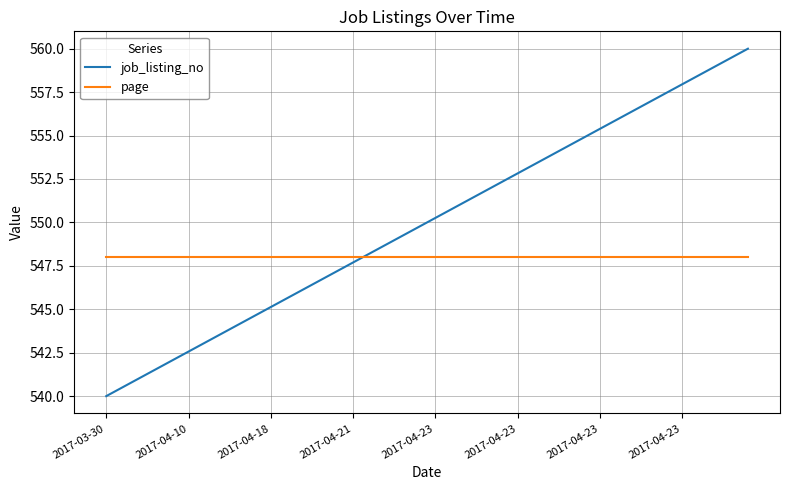

Reading right to left, transcribe all the data shown in this chart.

job_listing_no: 560.0	559.5	559.0	558.5	557.9	557.4	556.9	556.4	555.9	555.4	554.9	554.4	553.8	553.3	552.8	552.3	551.8	551.3	550.8	550.3	549.7	549.2	548.7	548.2	547.7	547.2	546.7	546.2	545.6	545.1	544.6	544.1	543.6	543.1	542.6	542.1	541.5	541.0	540.5	540.0
page: 548.0	548.0	548.0	548.0	548.0	548.0	548.0	548.0	548.0	548.0	548.0	548.0	548.0	548.0	548.0	548.0	548.0	548.0	548.0	548.0	548.0	548.0	548.0	548.0	548.0	548.0	548.0	548.0	548.0	548.0	548.0	548.0	548.0	548.0	548.0	548.0	548.0	548.0	548.0	548.0